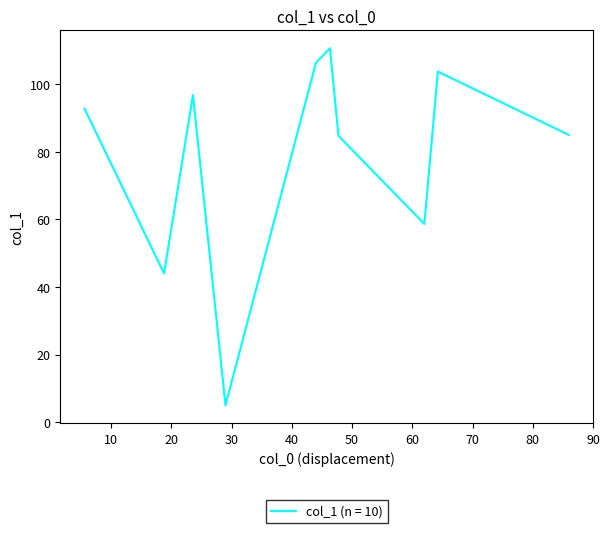

What is the difference between the maximum and minimum values?

105.7